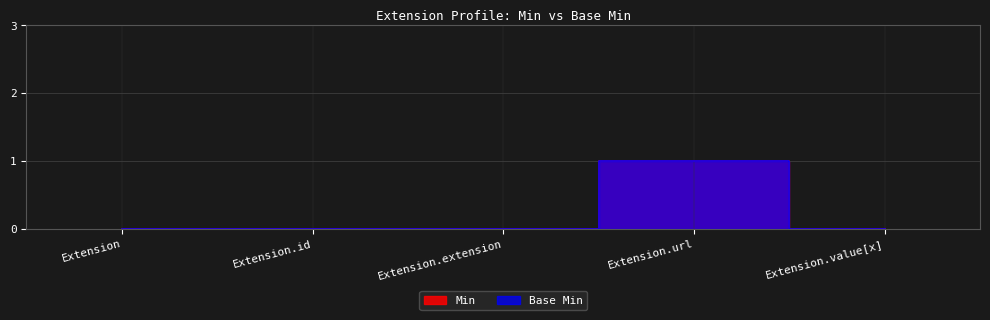

At Extension.value[x], list the series in order from smallest to largest.

Min, Base Min